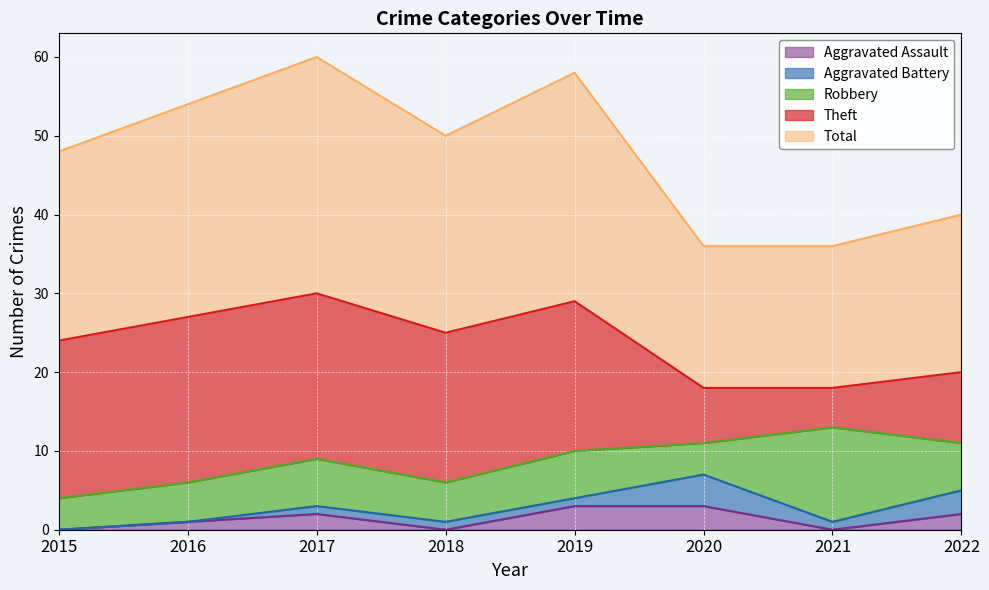

What is the average value of the Total series?

24